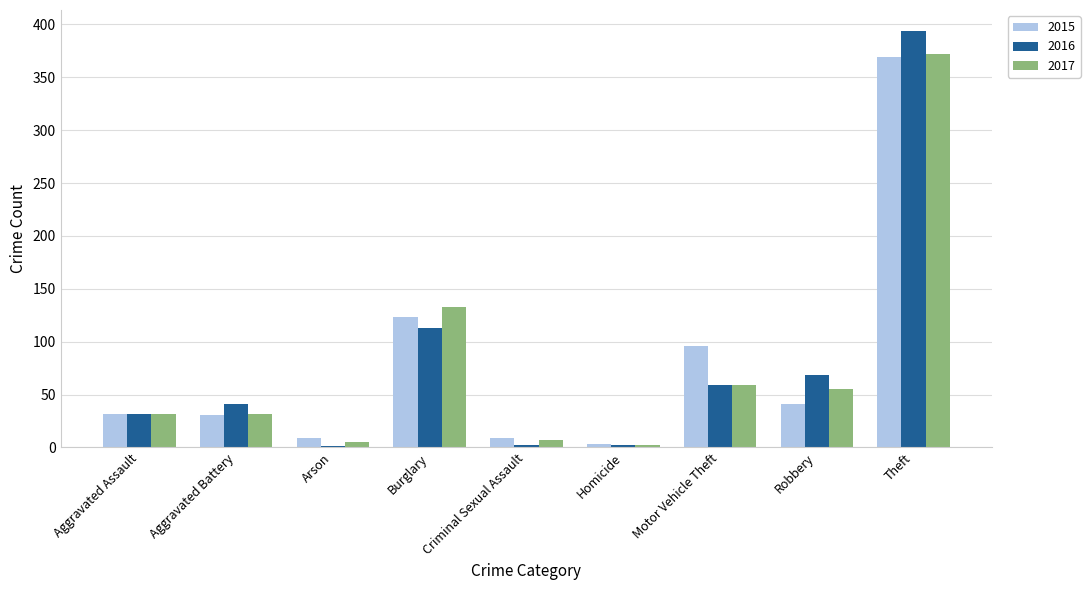

At which label is 2017 closest to 187?

Burglary